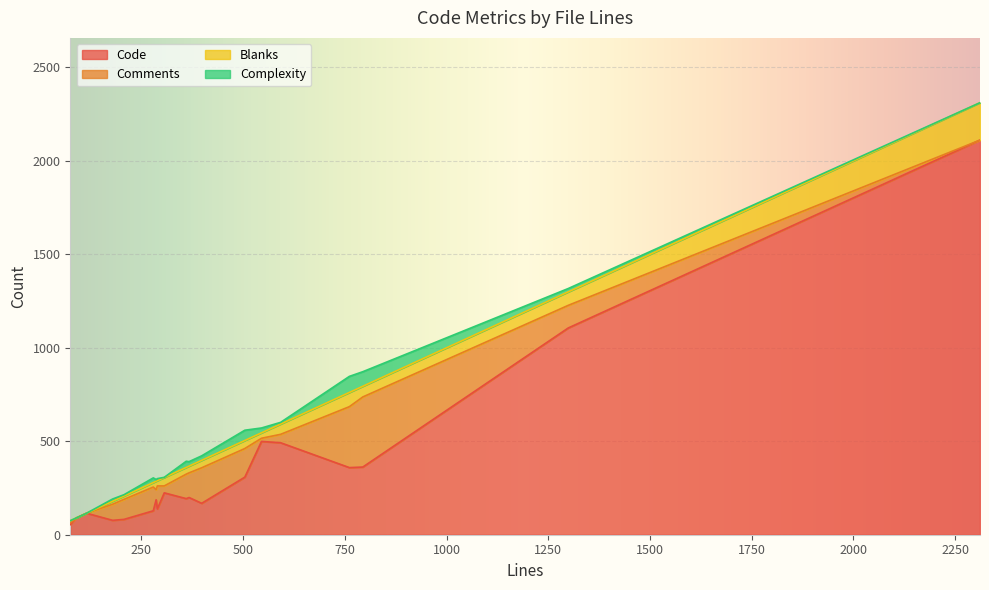

The Blanks series shows -132 at composer.json. True or false?

False